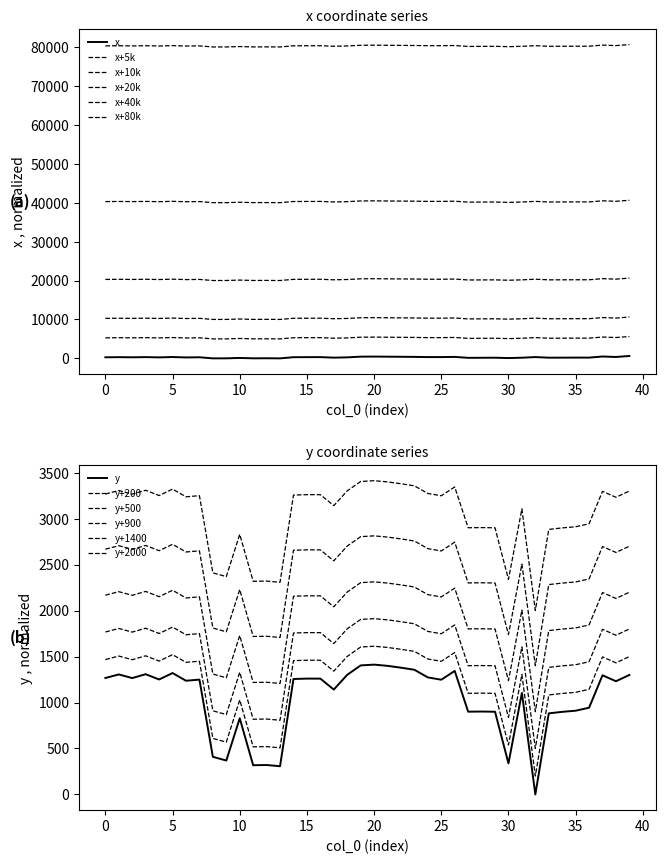

True or false: x and y cross at least once.

True